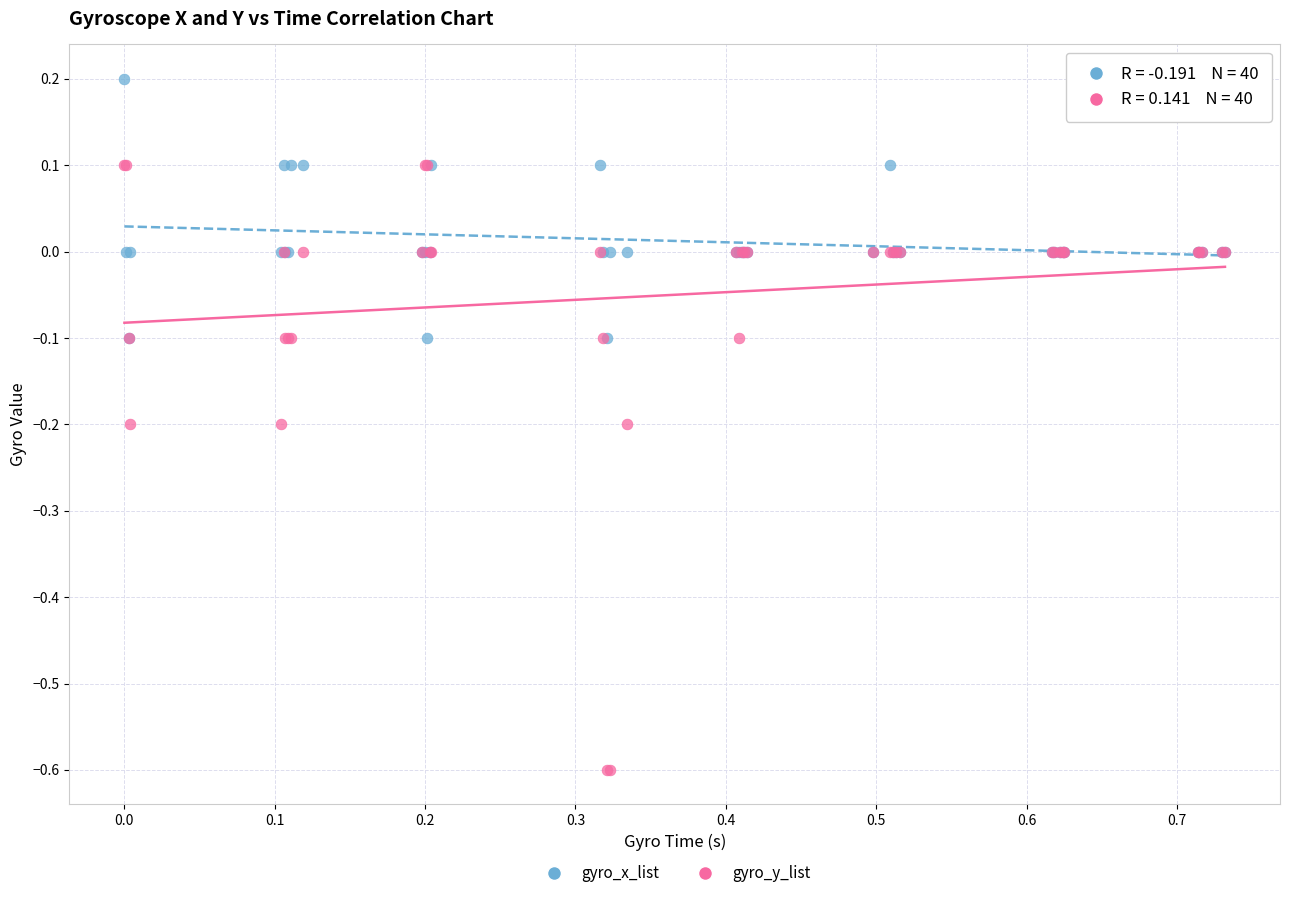

Which series reaches the minimum Y coordinate?

gyro_y_list